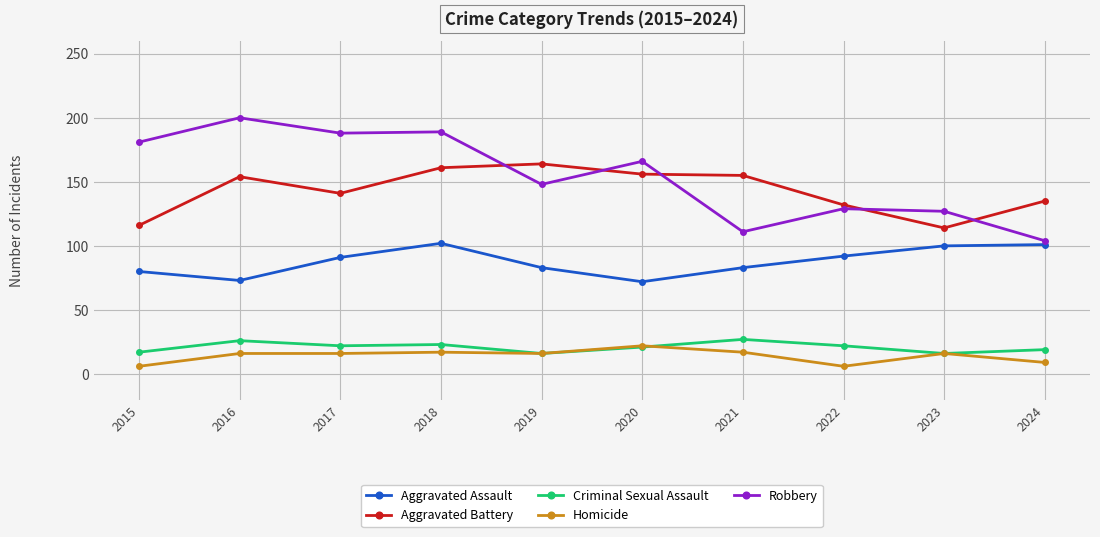

What is the maximum value for Criminal Sexual Assault?

27